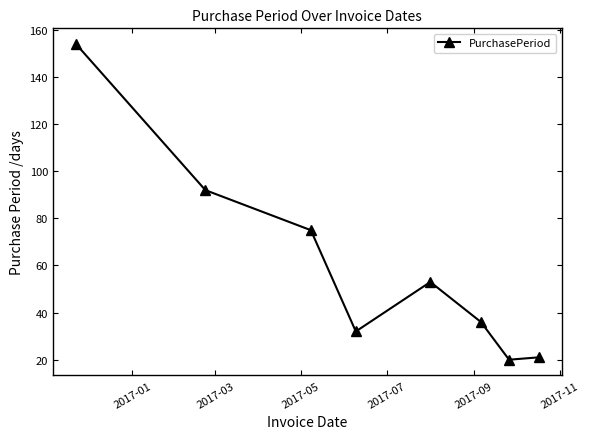

True or false: the data has more than 2 interior local peaks.

False